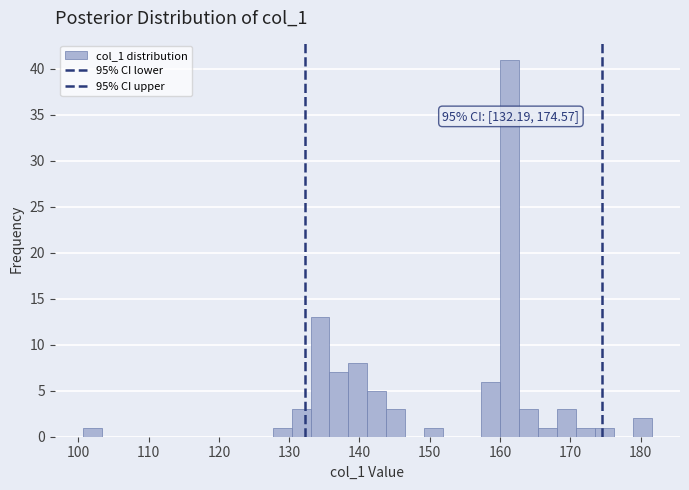

Read against the x-axis, roughly where is the centre of the tallest bar?

161